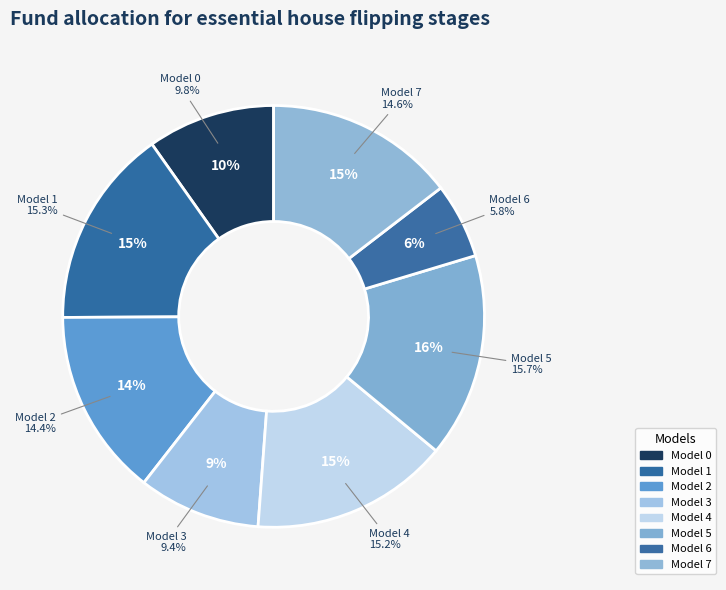

What percentage is the 1 slice, to the nearest percent?

15%